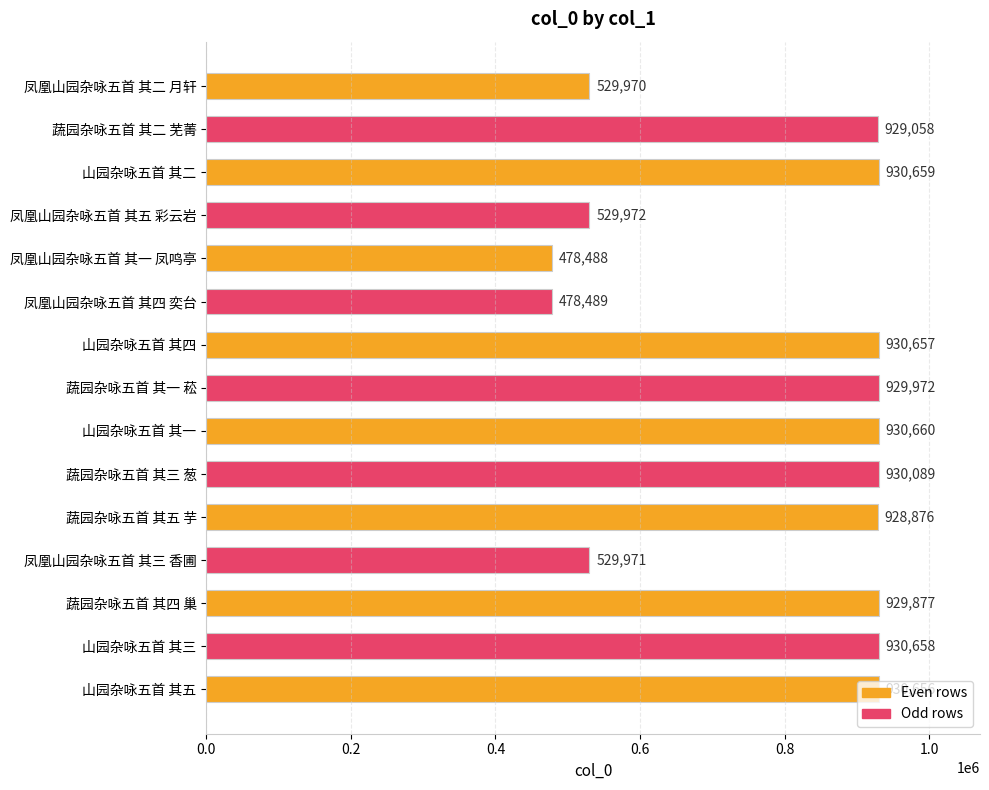

What is the value of the 6th bar from the top?

478489